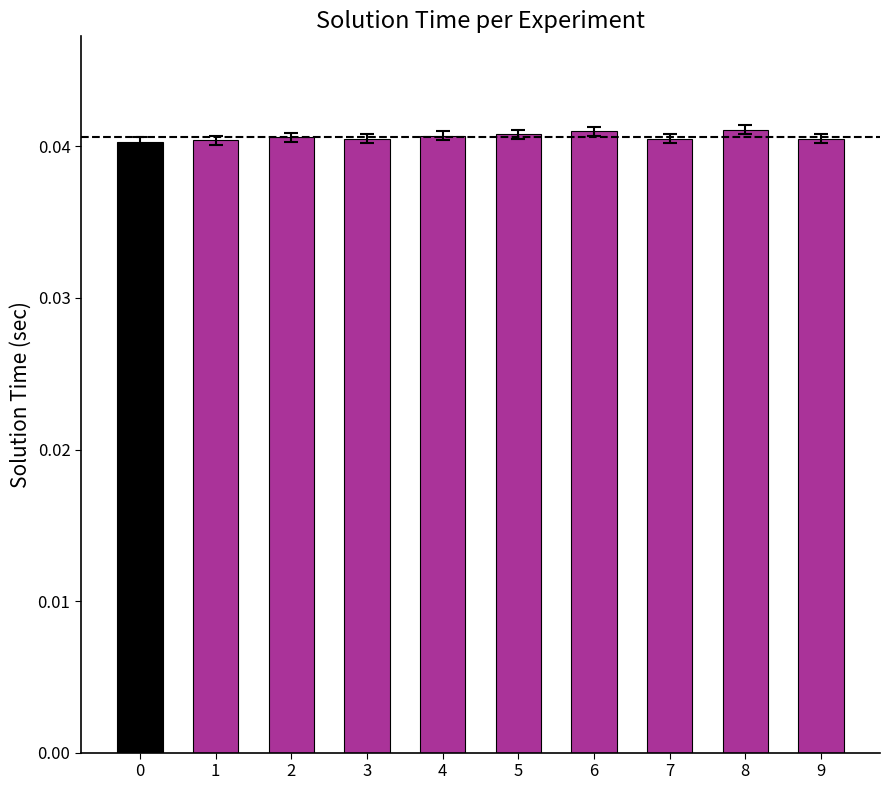

True or false: the data shows 0.1 at 0.

False